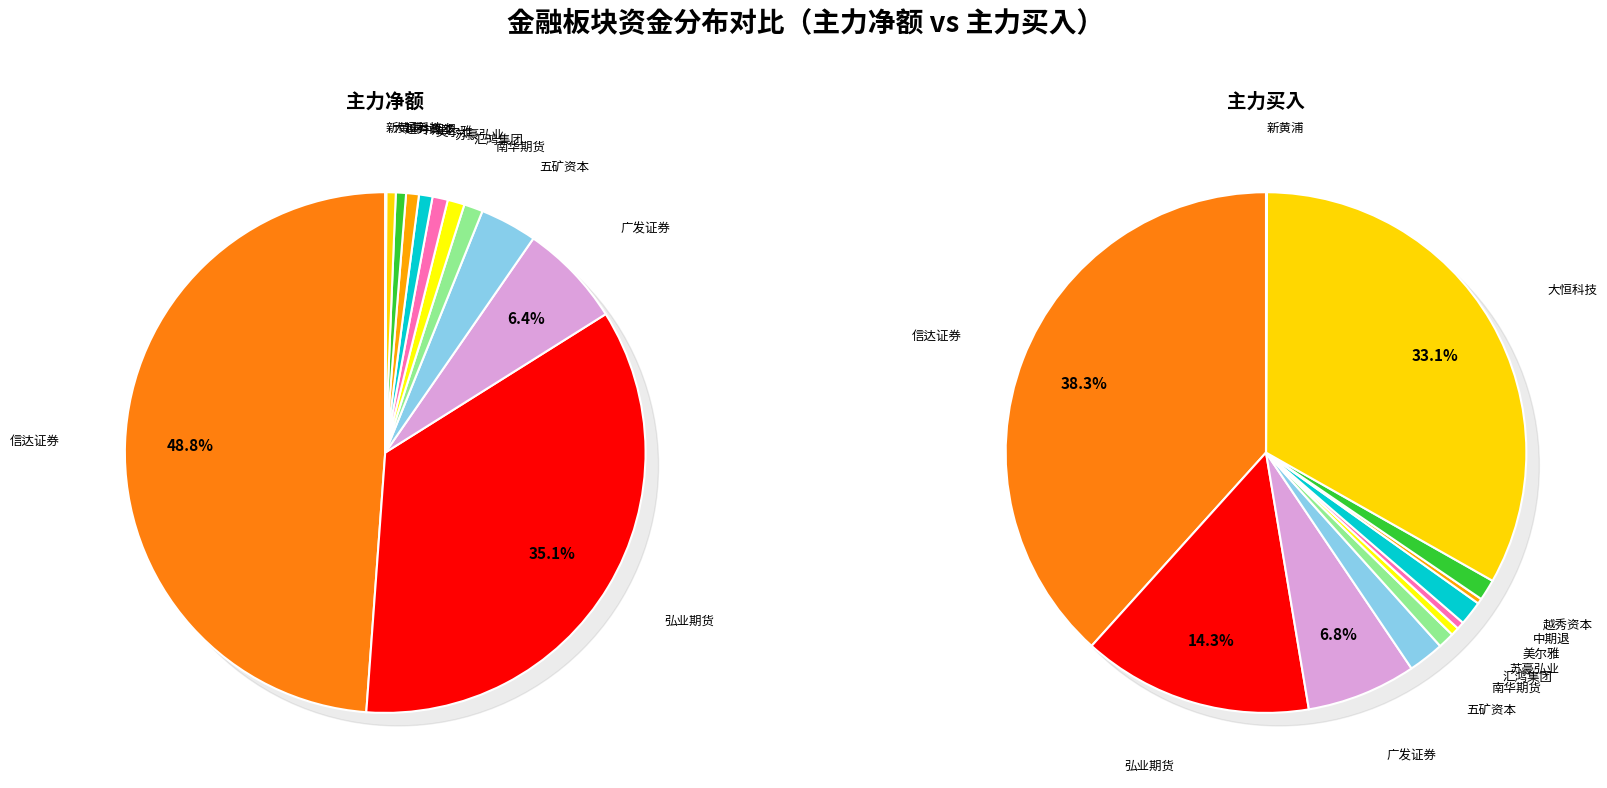

How many slices are in this pie chart?

12